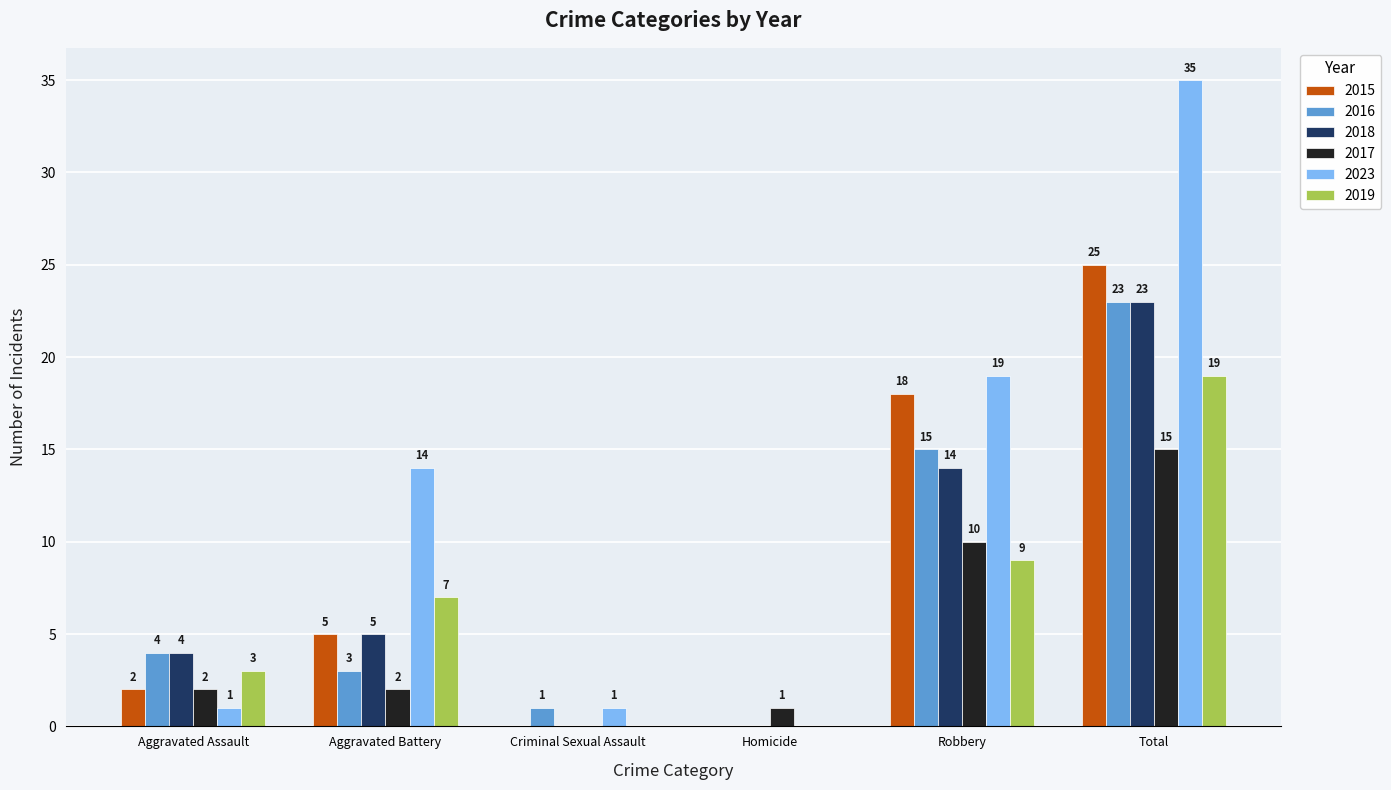

Which series has the largest total across all categories?

2023